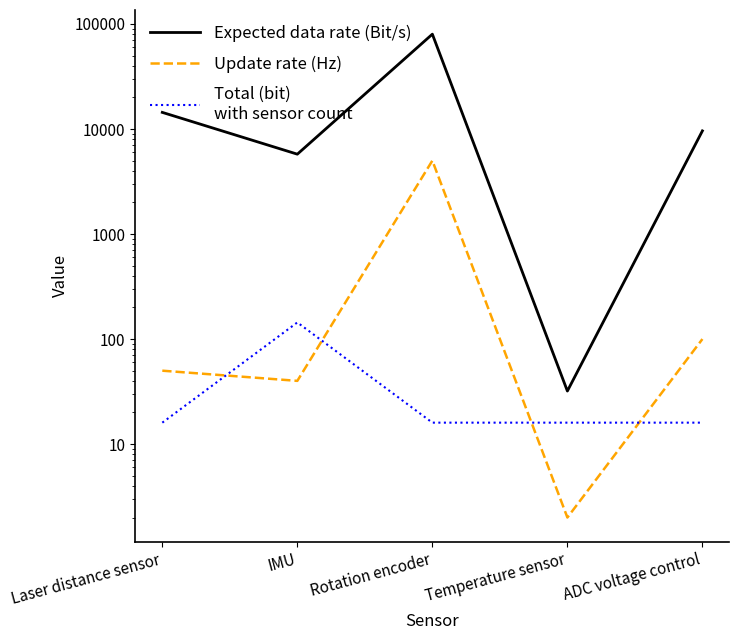

True or false: Total (bit) and Expected data rate (Bit/s) cross at least once.

False